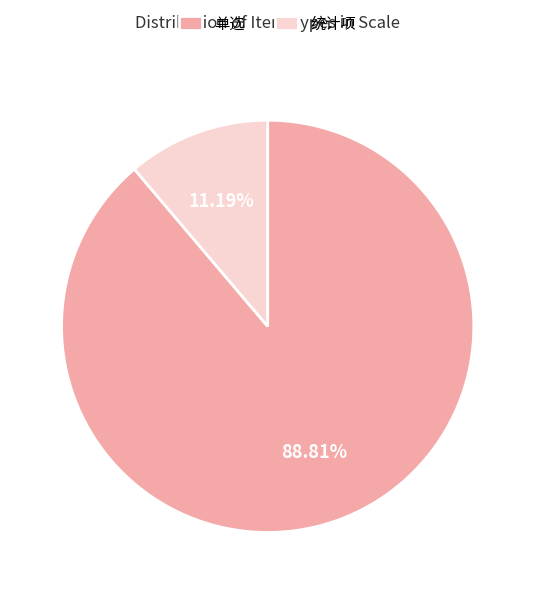

Rank the categories by value from lowest to highest.

统计项, 单选